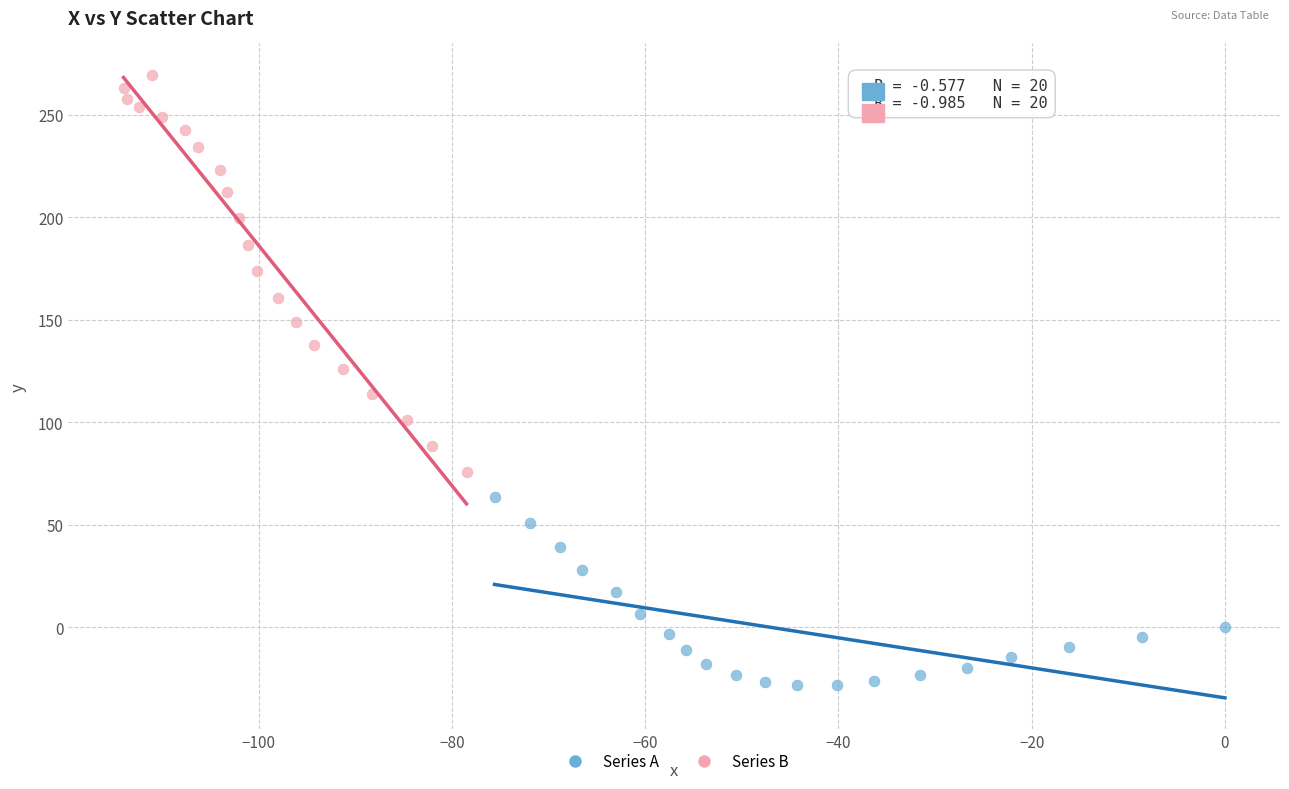

Which series reaches the maximum Y coordinate?

Series B